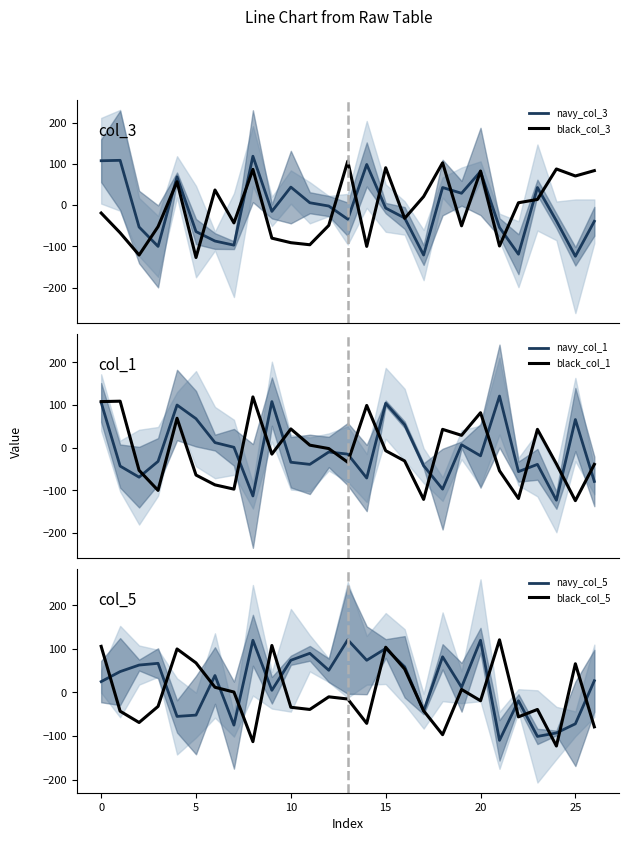

What is the label of the 7th point from the right?

20